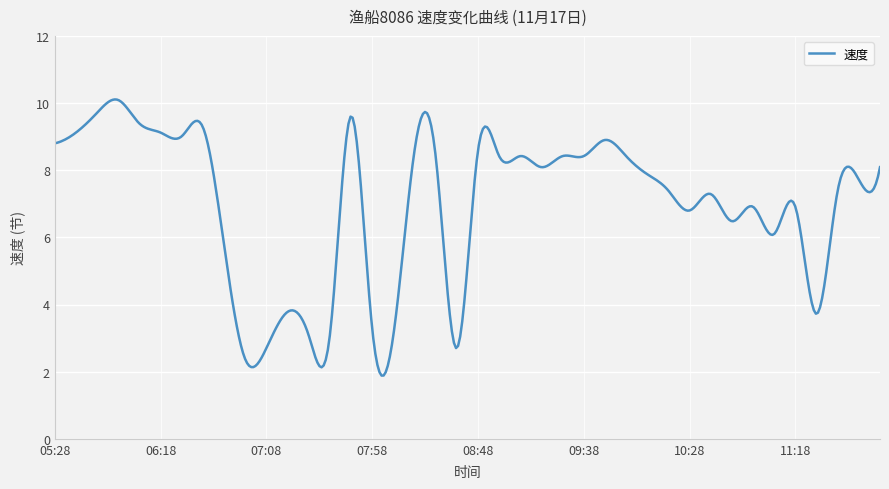

What is the smallest value displayed?

1.9